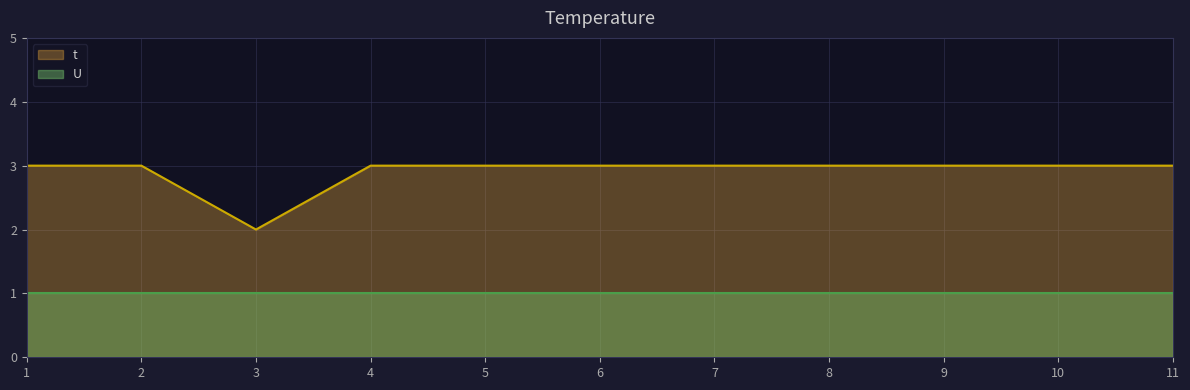

How many distinct data groups are displayed?

2